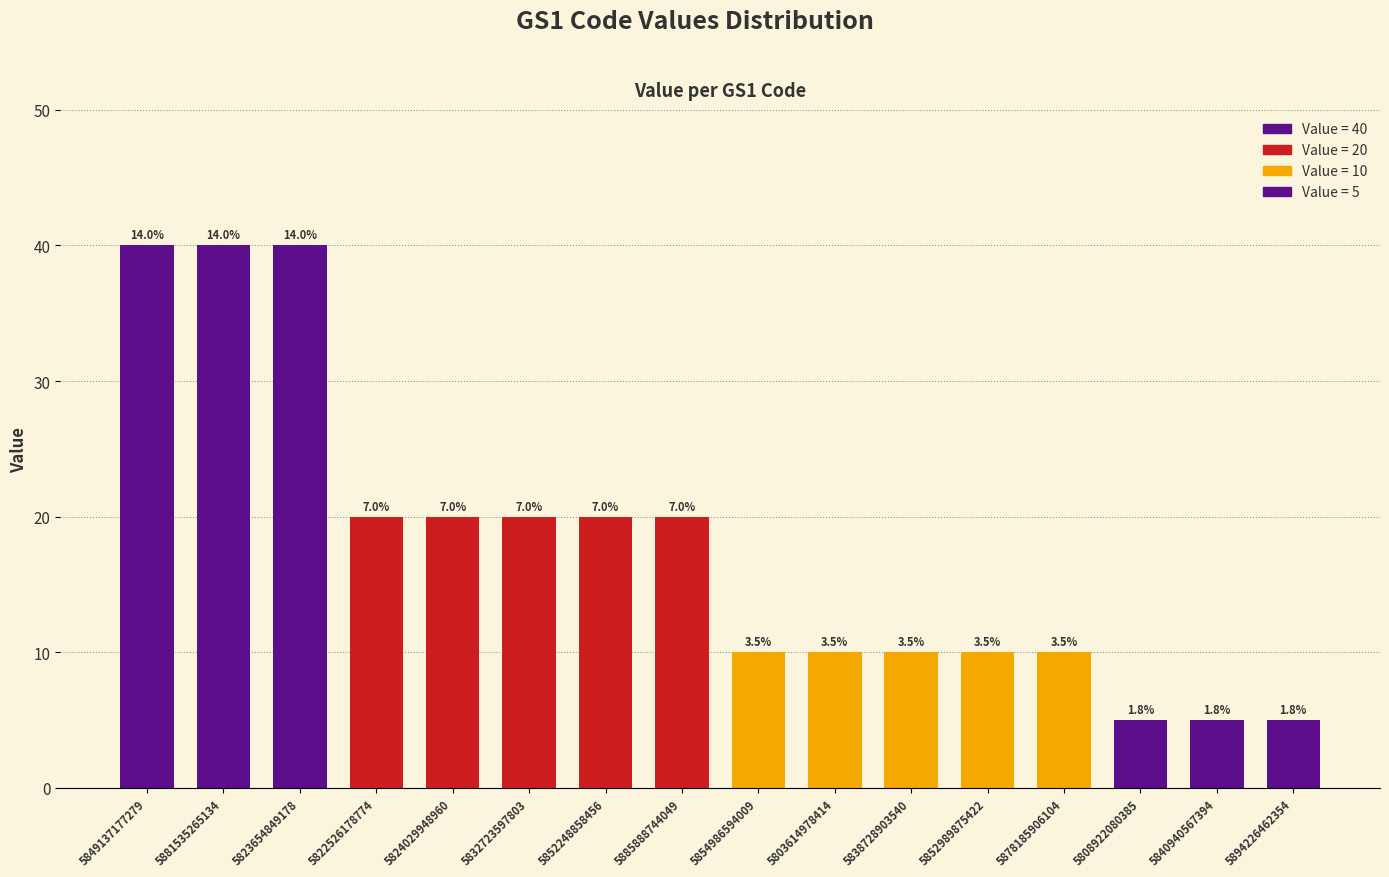

Which category has the highest value across all series?

5849137177279